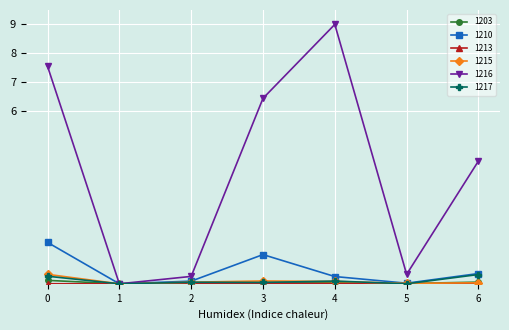

What is the maximum value shown in the chart?

9.0